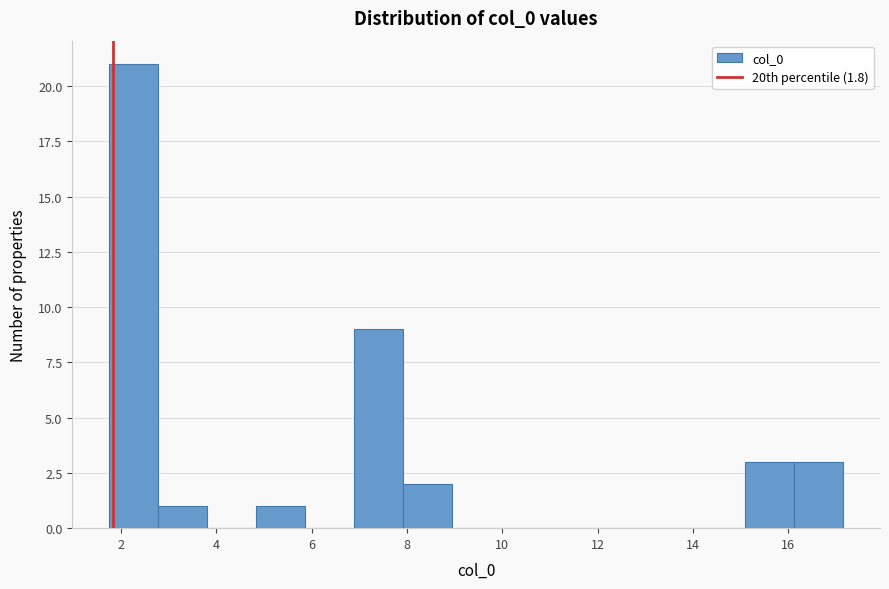

Reading left to right, transcribe this chart: for each bar, give the range it covers on the x-axis and its height. Neither the bar edges nor the heights are printed on the chart, so give them approximately, as read against the axes.

1.8 to 2.8: 21
2.8 to 3.8: 1
3.8 to 4.8: 0
4.8 to 5.8: 1
5.8 to 6.8: 0
6.8 to 8.0: 9
8.0 to 9.0: 2
9.0 to 10.0: 0
10.0 to 11.0: 0
11.0 to 12.0: 0
12.0 to 13.0: 0
13.0 to 14.0: 0
14.0 to 15.0: 0
15.0 to 16.2: 3
16.2 to 17.2: 3